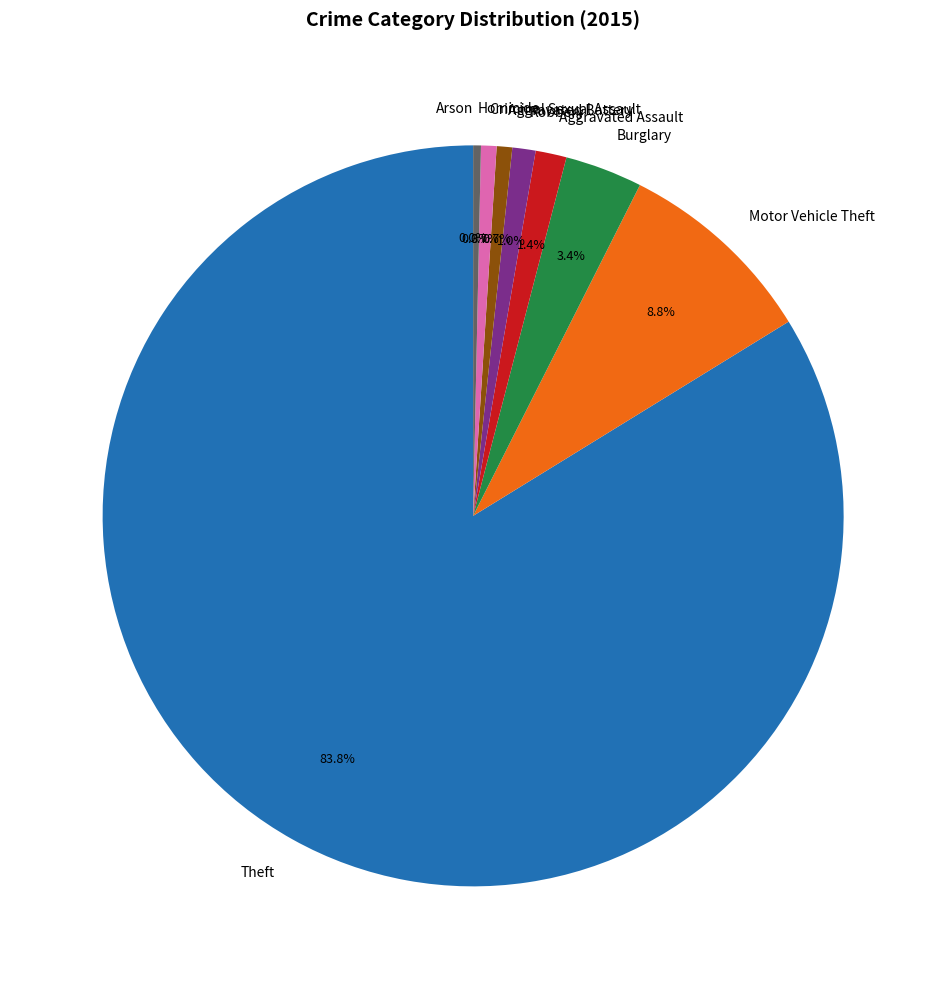

What portion of the pie excludes Burglary?

96.6%